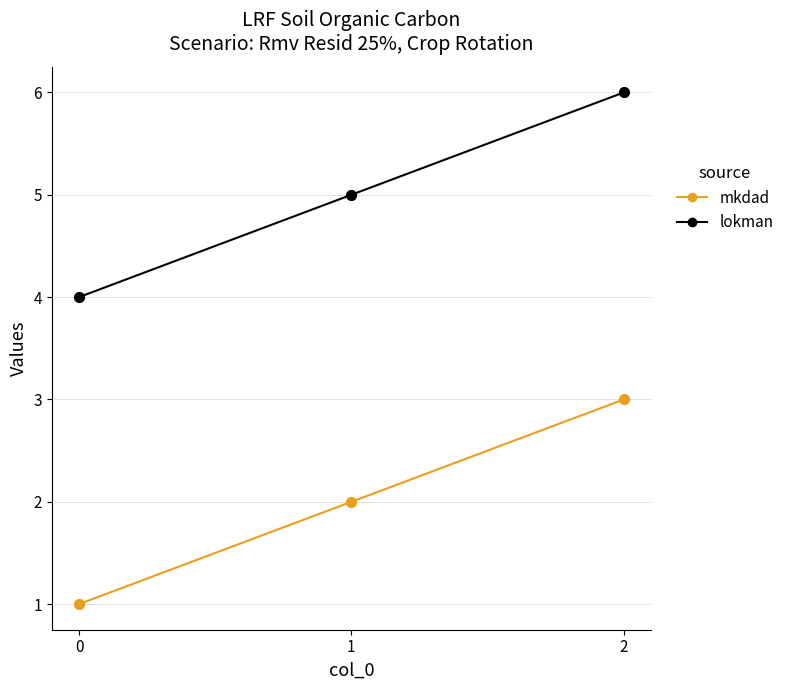

Is the value of mkdad at 1 greater than the value of lokman at 1?

No